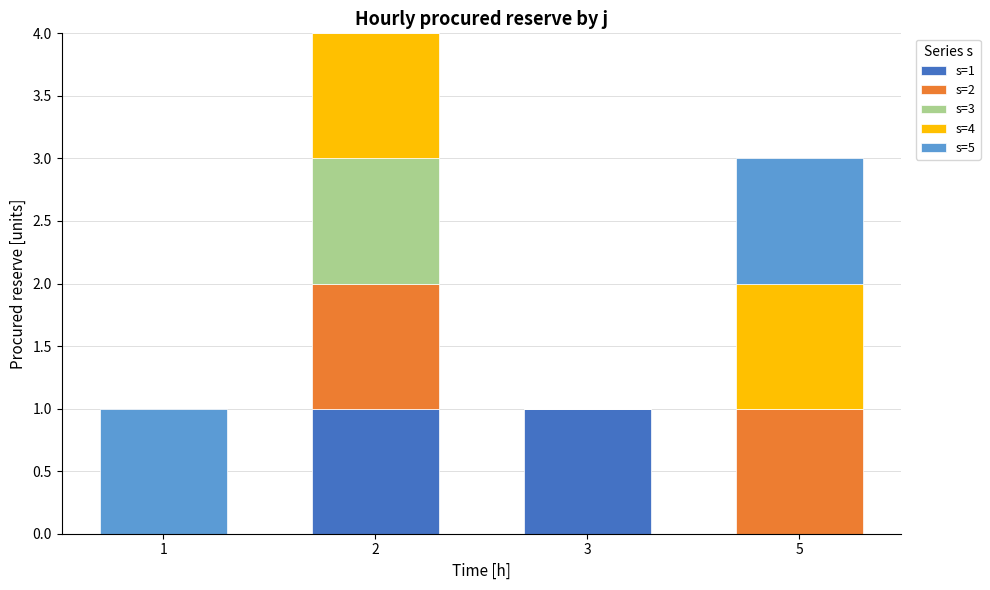

Reading left to right, what are the values for s=1?

1=0	2=1	3=1	5=0